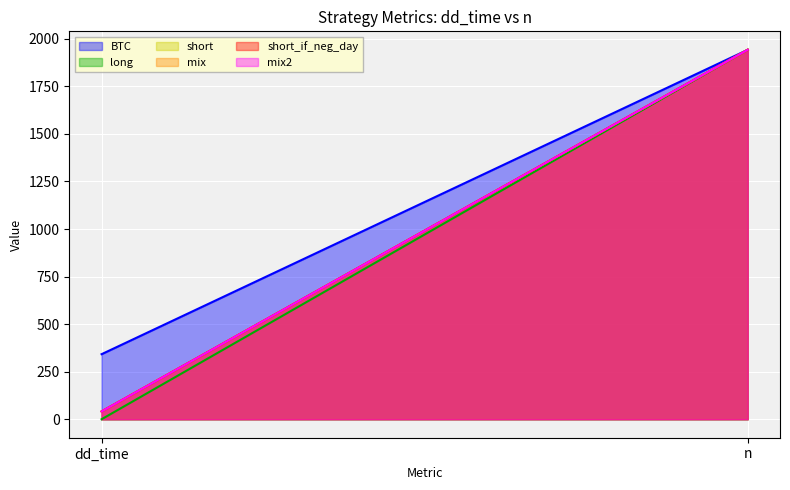

Between n and dd_time, which is larger?

n